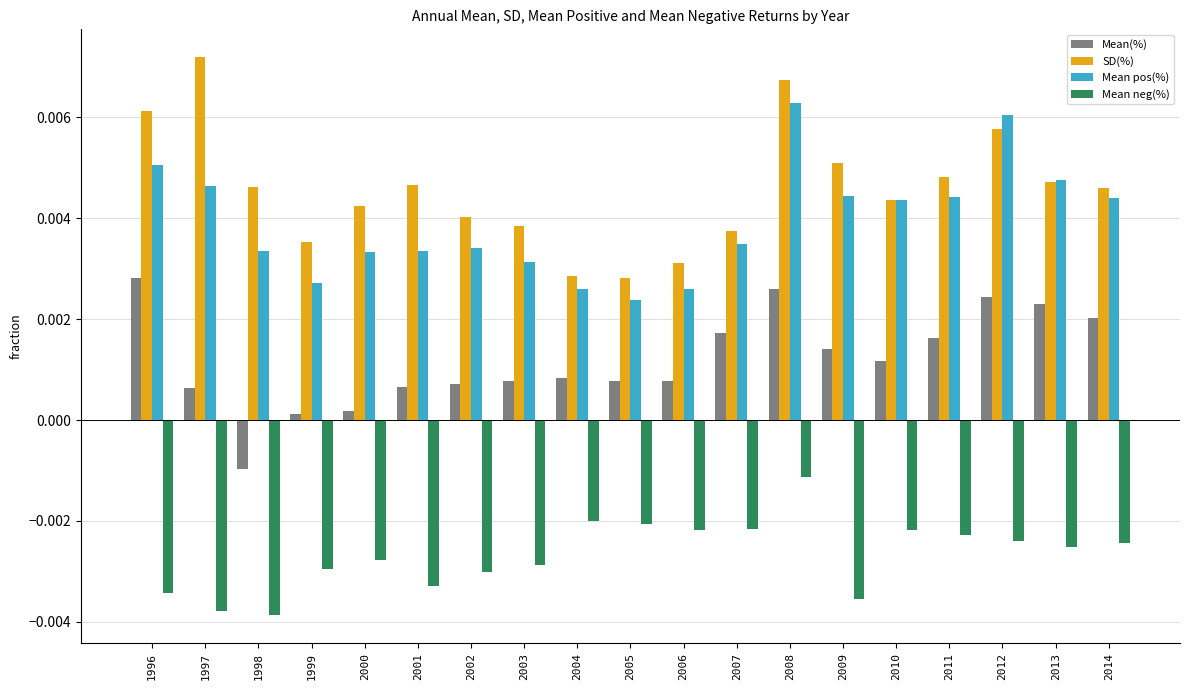

Which series changed the most between 2000 and 2004?

SD(%)